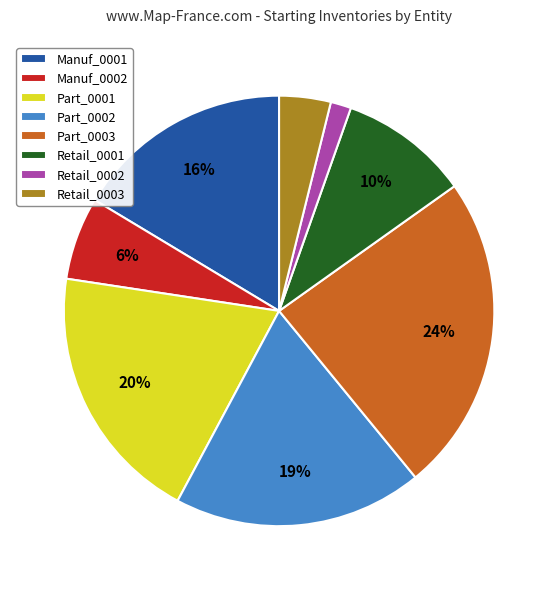

What is the ratio of the value at Retail_0001 to the value at Part_0001?

0.5